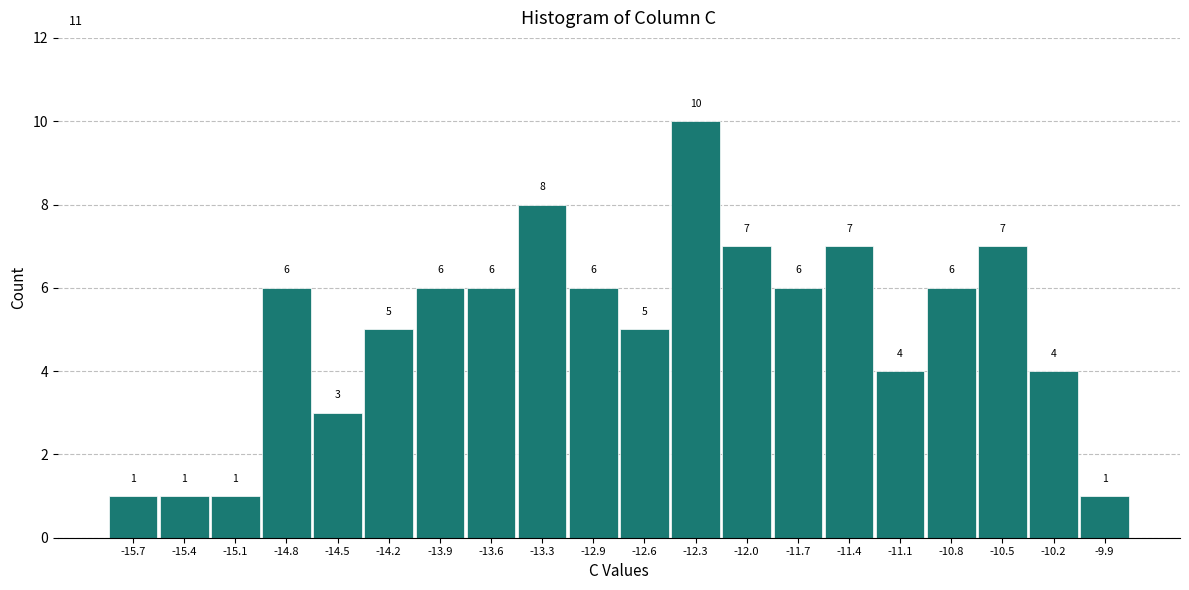

Reading left to right, transcribe this chart: for each bar, give the range it covers on the x-axis and its height. The bar edges are not printed on the chart, so give them approximately, as read against the axis.

-15.85 to -15.55: 1
-15.55 to -15.20: 1
-15.20 to -14.90: 1
-14.90 to -14.60: 6
-14.60 to -14.30: 3
-14.30 to -14.00: 5
-14.00 to -13.70: 6
-13.70 to -13.40: 6
-13.40 to -13.10: 8
-13.10 to -12.80: 6
-12.80 to -12.50: 5
-12.50 to -12.20: 10
-12.20 to -11.90: 7
-11.90 to -11.60: 6
-11.60 to -11.30: 7
-11.30 to -10.95: 4
-10.95 to -10.65: 6
-10.65 to -10.35: 7
-10.35 to -10.05: 4
-10.05 to -9.75: 1